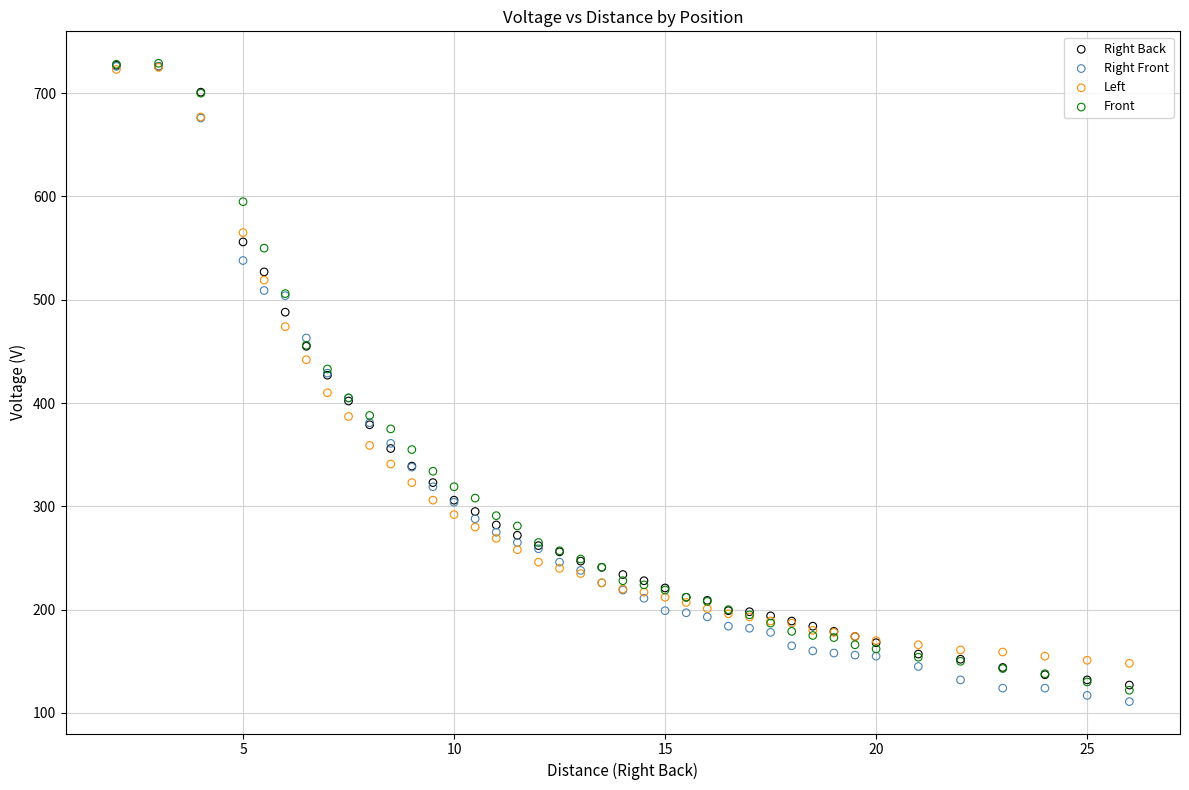

What are all the series names shown in the legend?

Right Back, Right Front, Left, Front